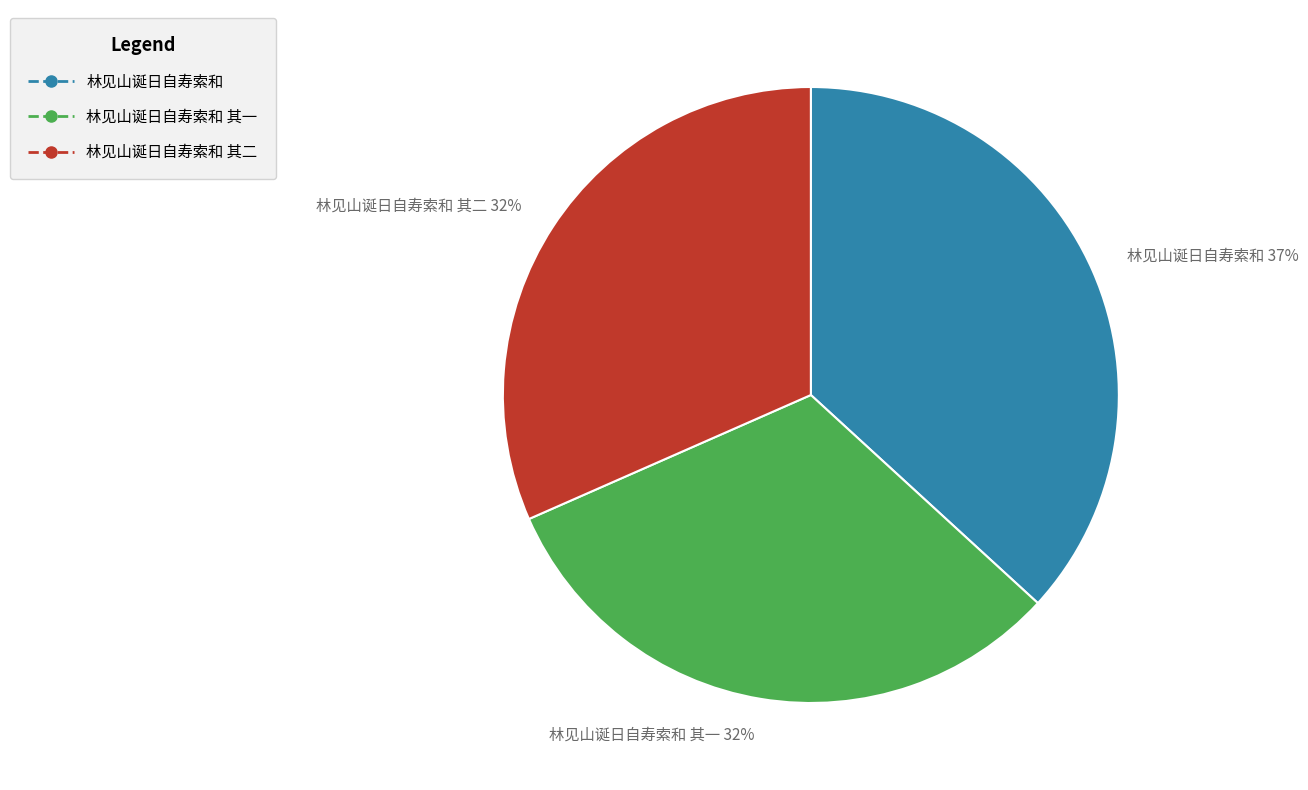

Combined, do 林见山诞日自寿索和 其二 32% and 林见山诞日自寿索和 其一 32% account for over 50%?

Yes